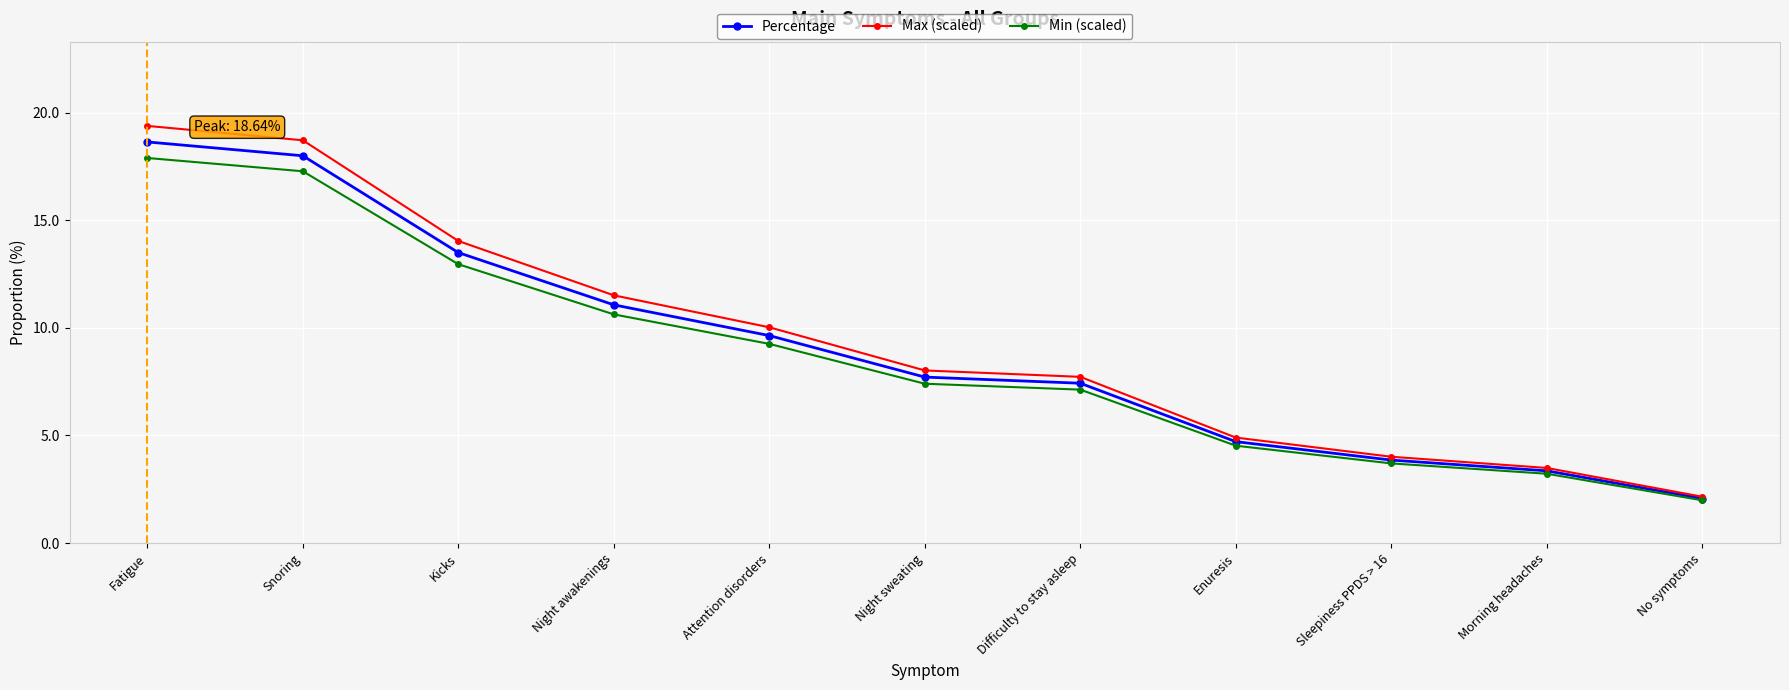

At which category is the sum across all series the highest?

Fatigue